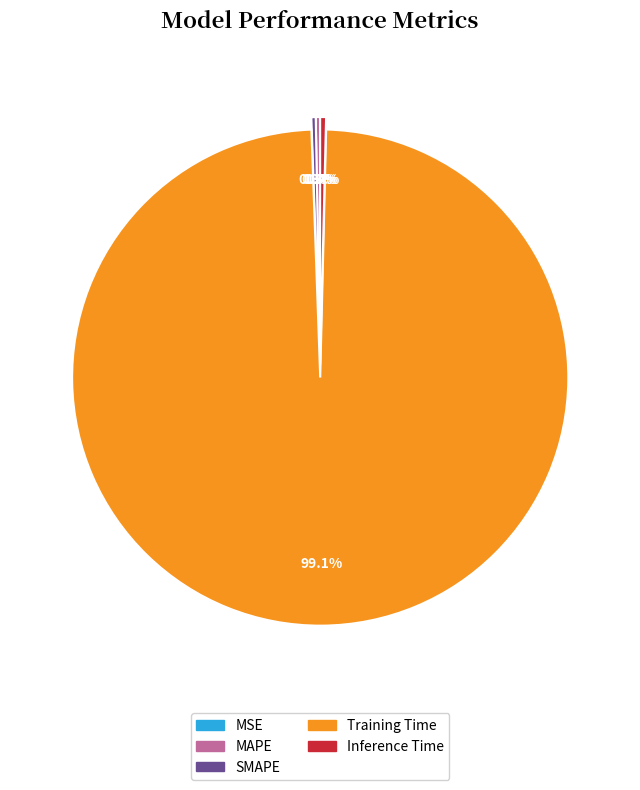

Is Inference Time the majority of the pie?

No